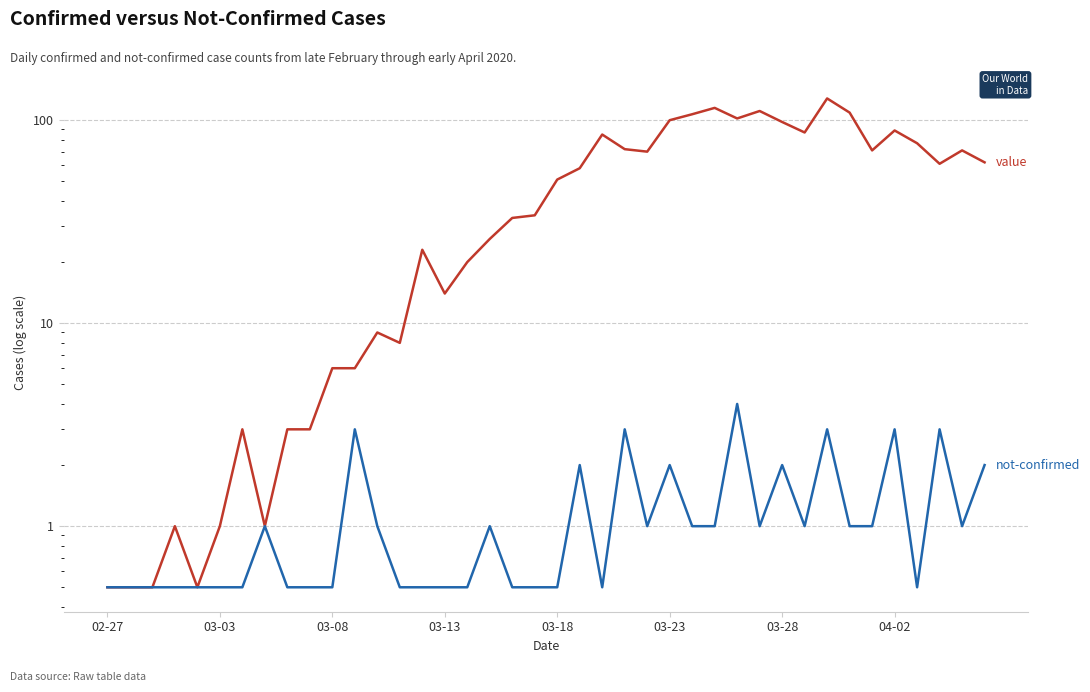

What is the total value across all series at 29?

112.0